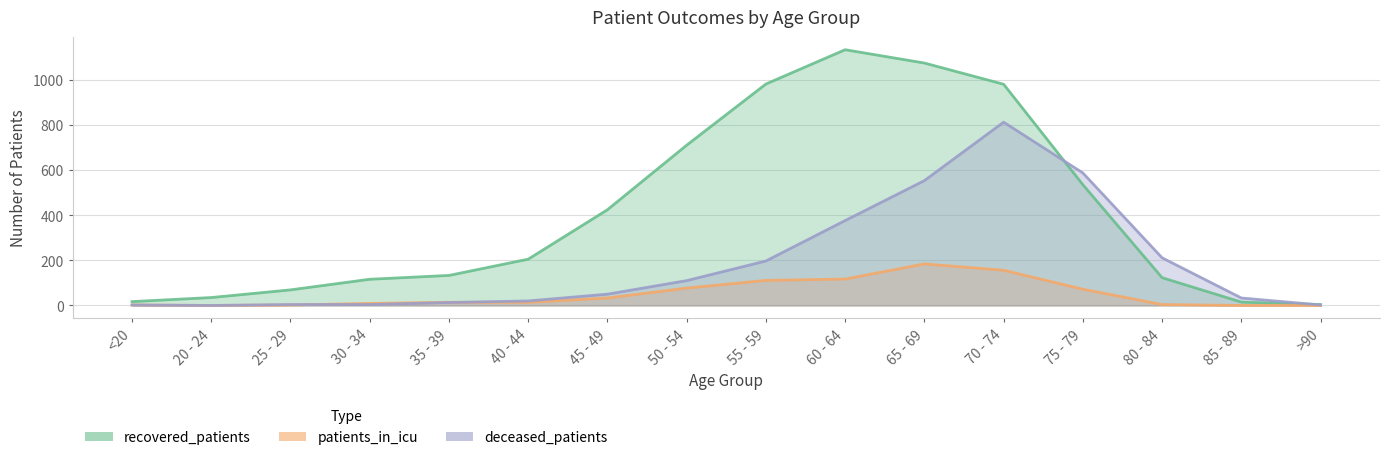

Where does the deceased_patients series first go above 50?

50 - 54